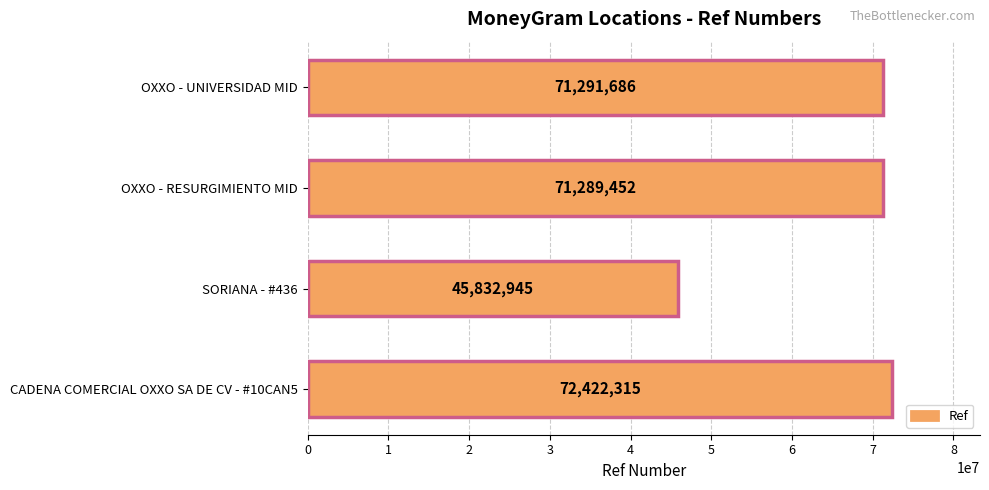

Rank the categories by value from lowest to highest.

SORIANA - #436, OXXO - RESURGIMIENTO MID, OXXO - UNIVERSIDAD MID, CADENA COMERCIAL OXXO SA DE CV - #10CAN5